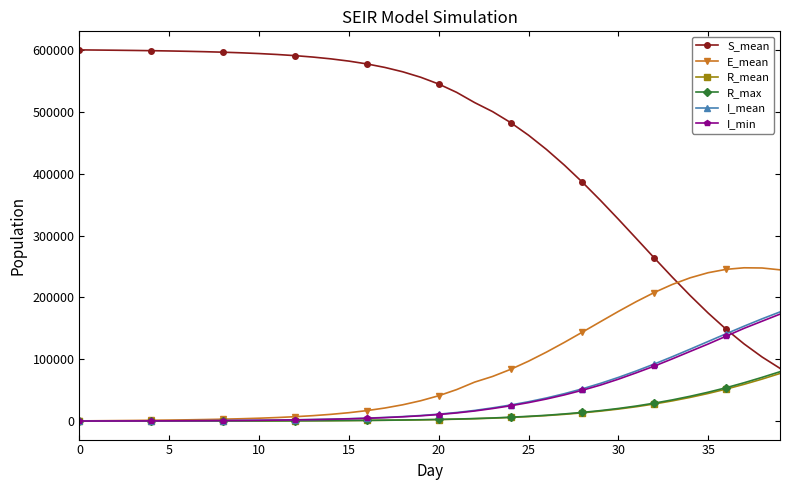

Which series has the largest total across all categories?

S_mean